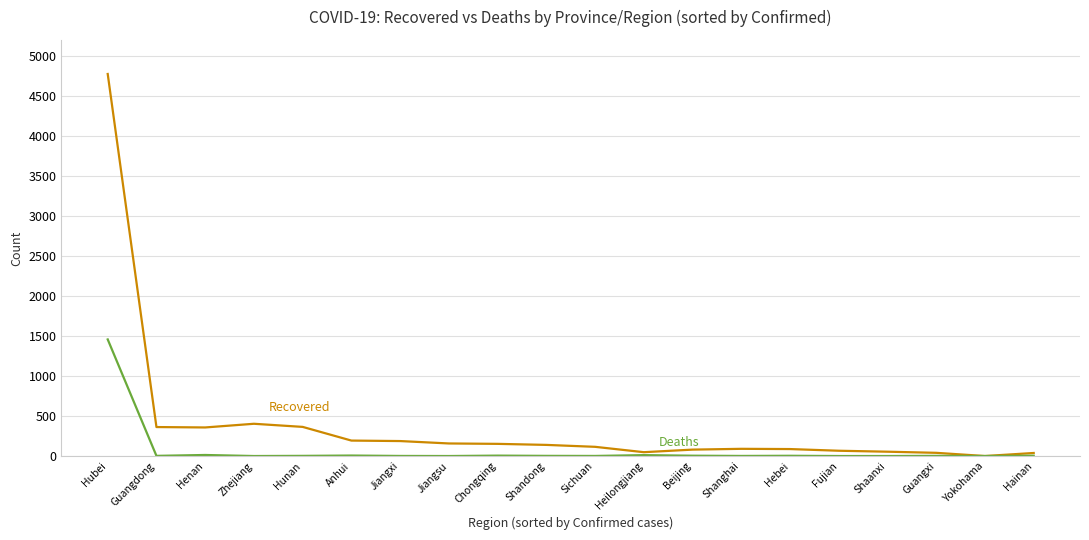

At which category does the chart reach its peak across all series?

Hubei